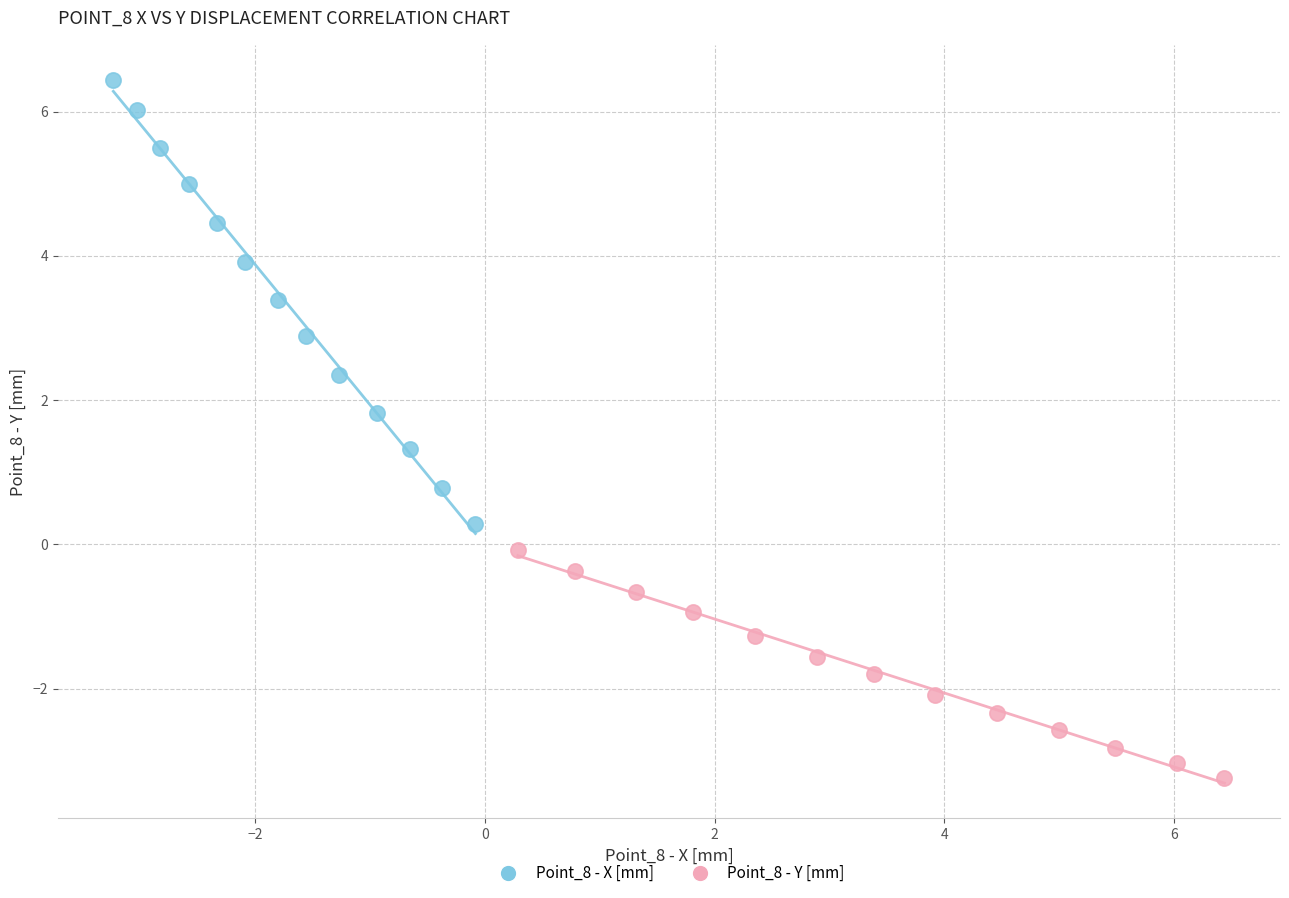

Which series reaches the maximum Y coordinate?

Point_8 - X [mm]